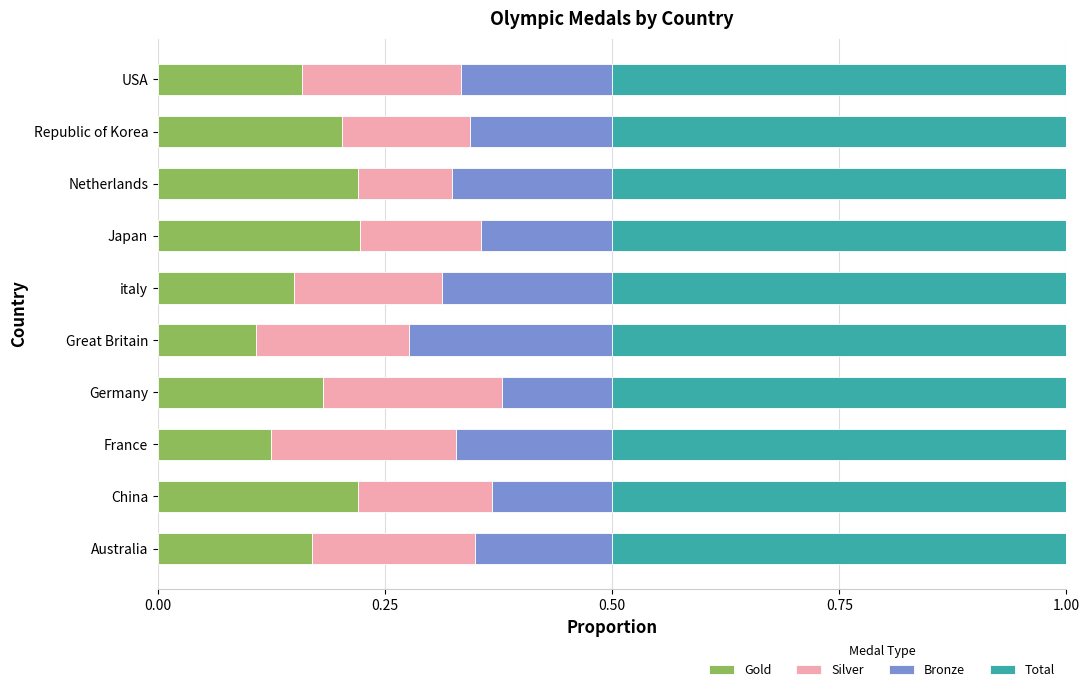

Is it true that Gold equals 0.2 at Australia?

True